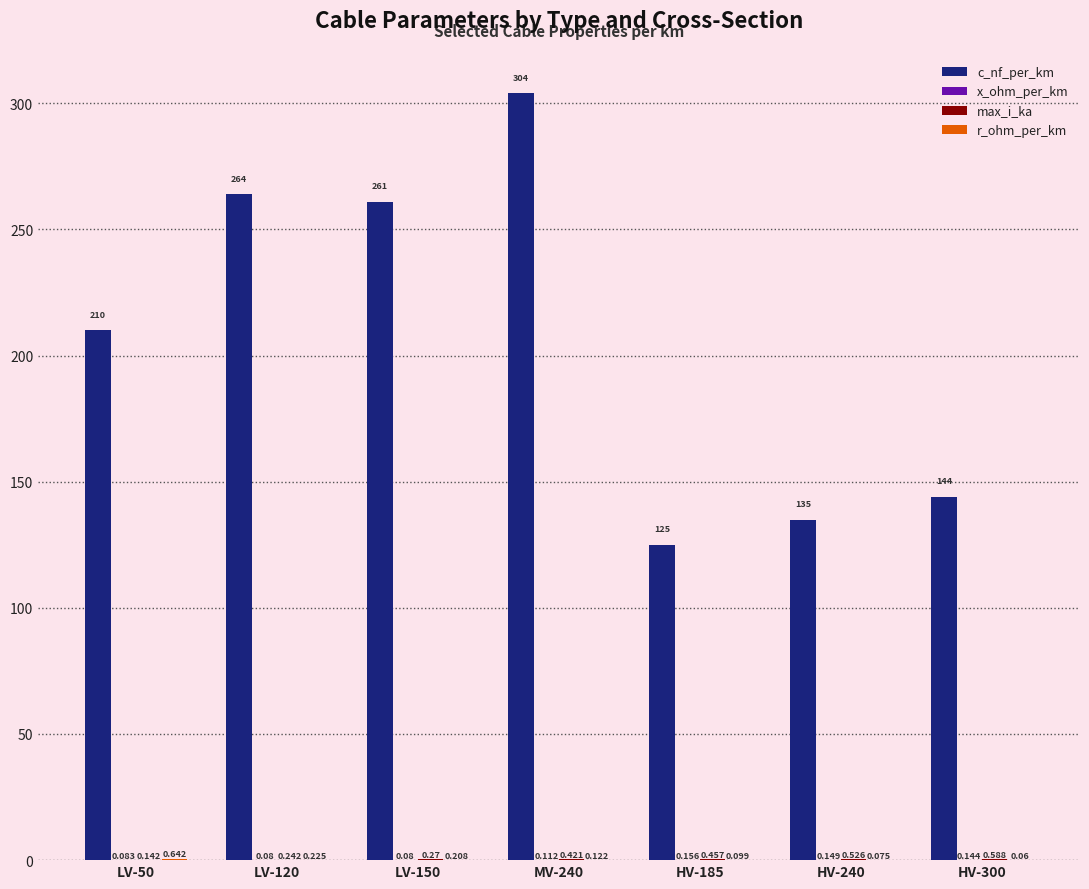

Which series has the largest total across all categories?

c_nf_per_km